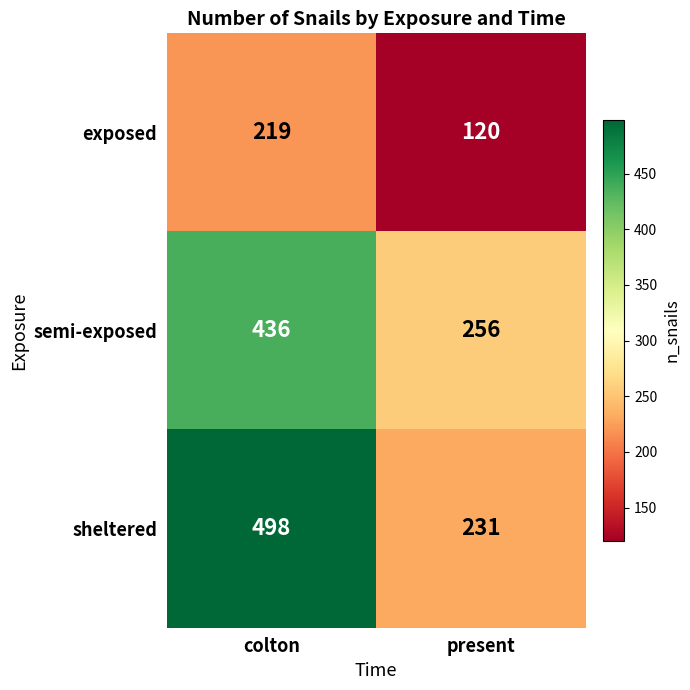

What is the difference between the highest and lowest values at present?

136